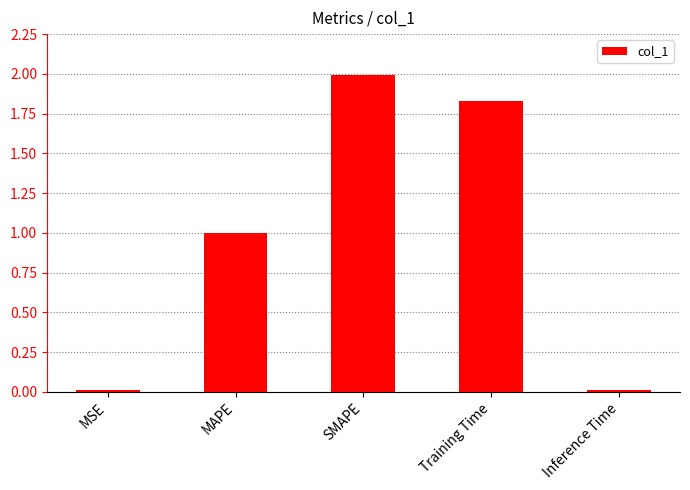

What is the label of the 1st bar from the right?

Inference Time